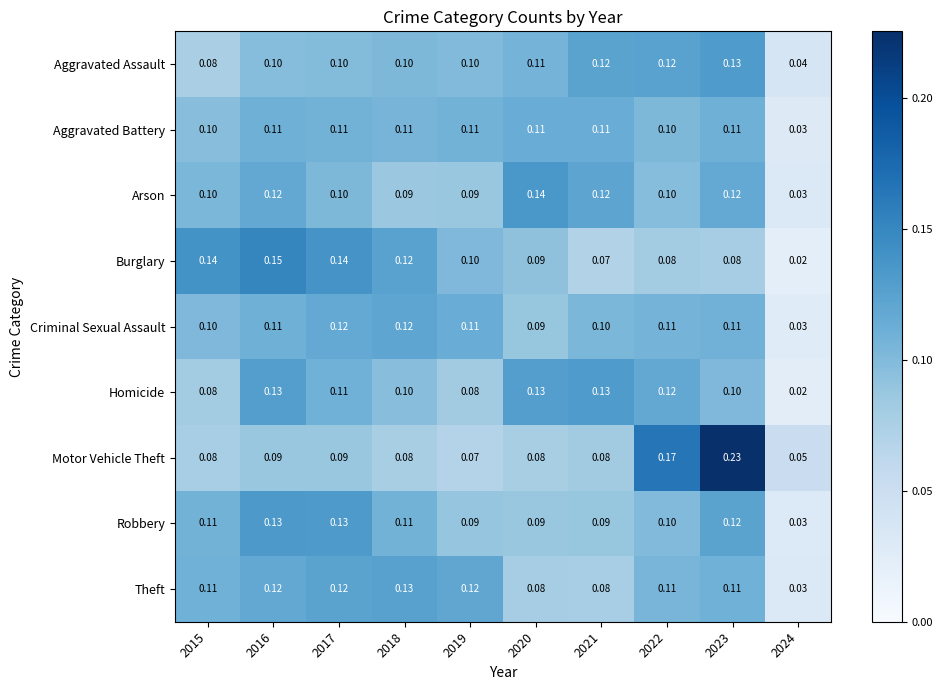

Which series has the largest range (max minus min)?

Motor Vehicle Theft